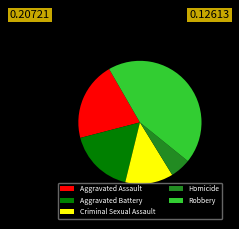

Which category has the biggest portion of the pie?

Robbery